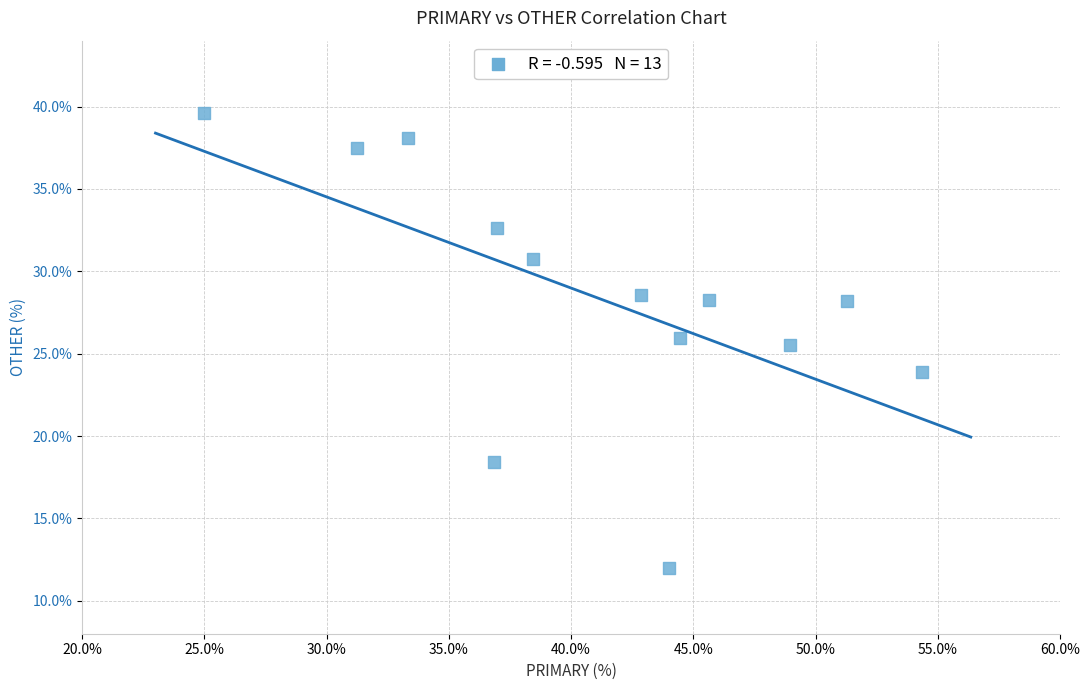

What Y value in the scatter plot is closest to 25?

25.5